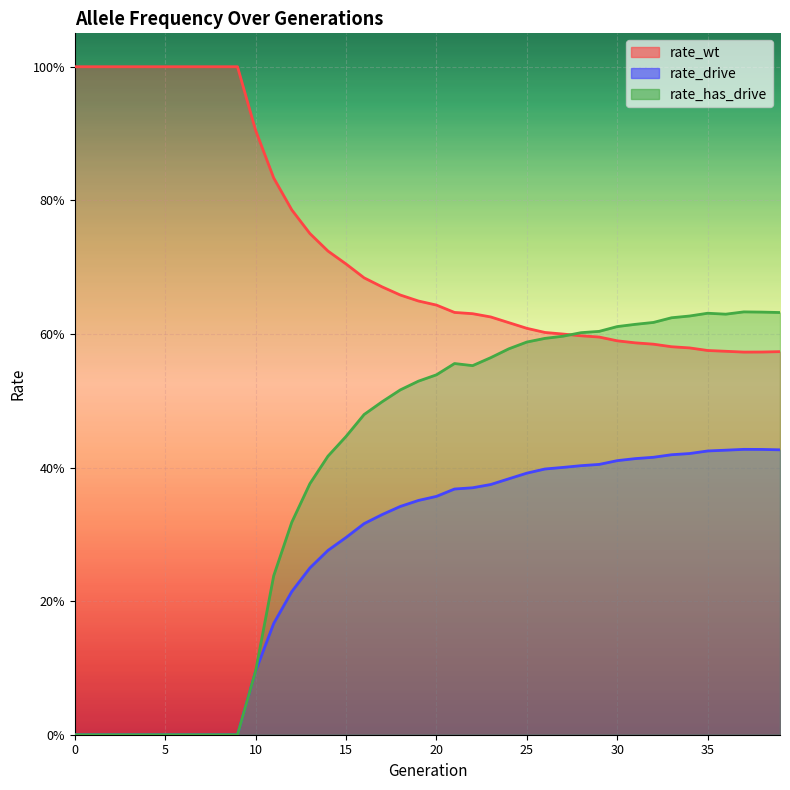

True or false: rate_has_drive and rate_drive cross at least once.

False